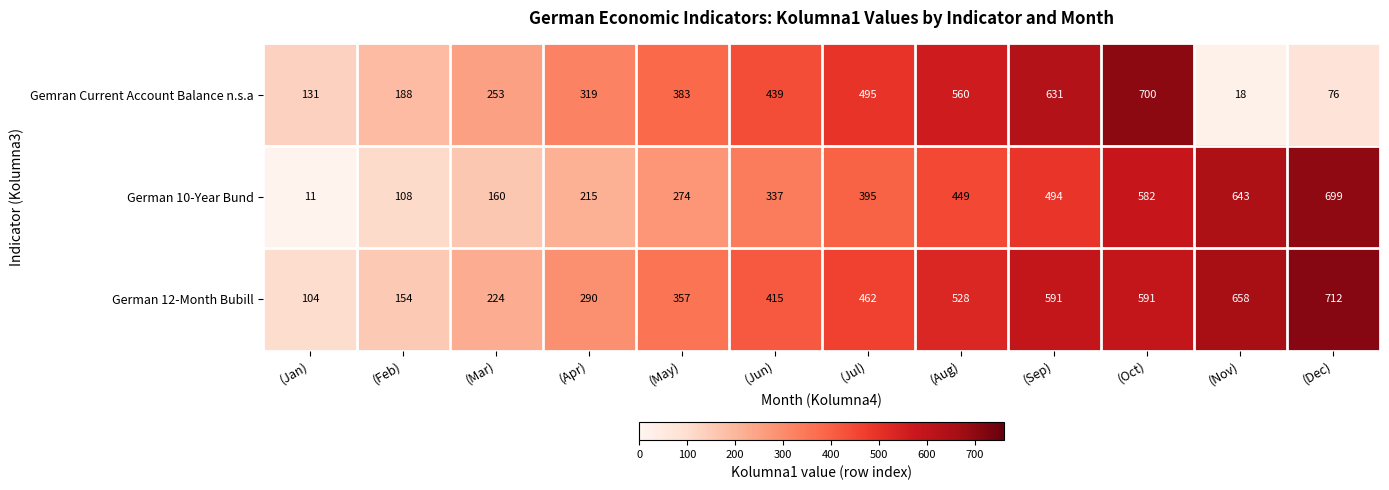

Rank the series by their average value, from lowest to highest.

Gemran Current Account Balance n.s.a, German 10-Year Bund, German 12-Month Bubill